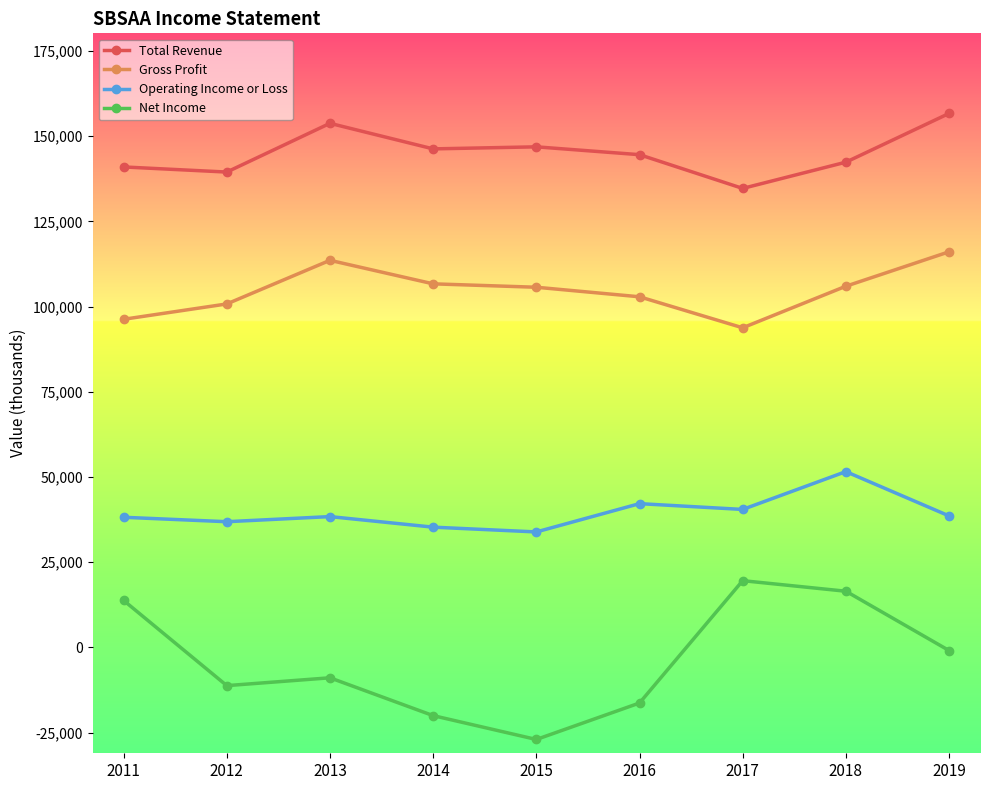

What is the spread (max minus min) of values at 2016?

160900